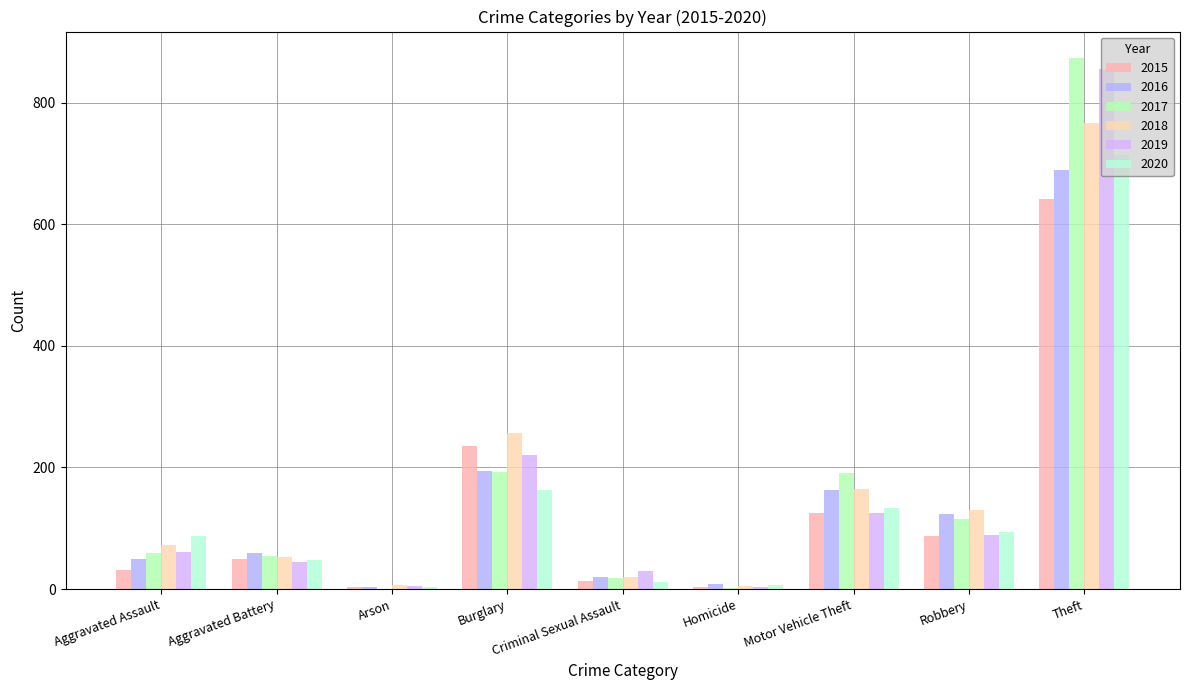

Between Arson and Theft, which is larger?

Theft